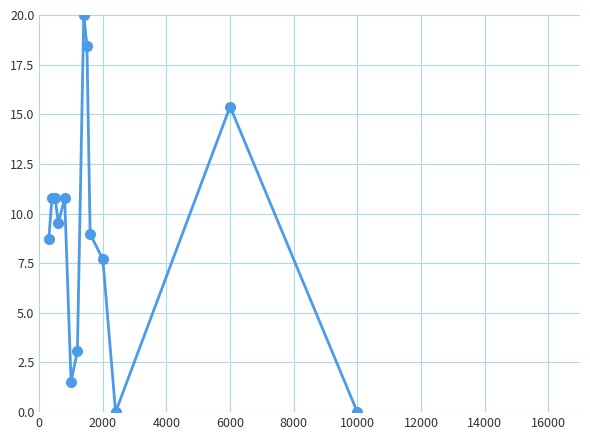

Count the number of data series in this chart.

1